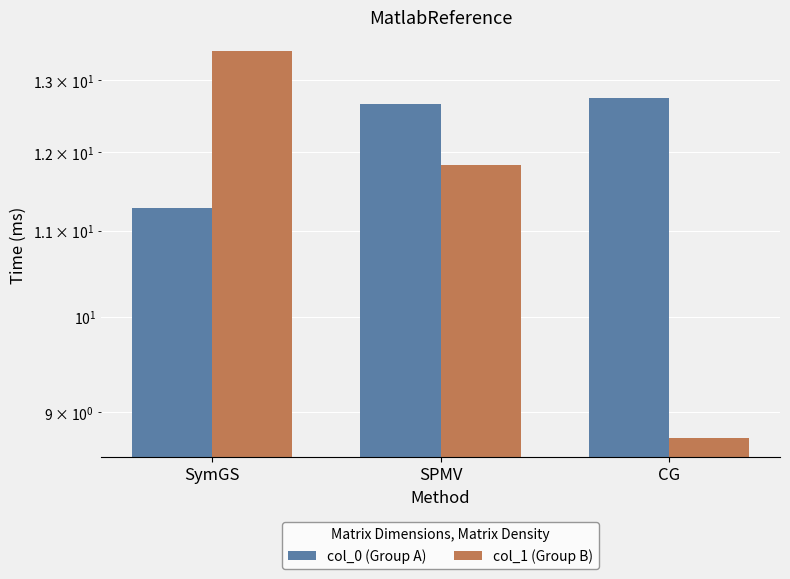

Is it true that col_1 (Group B) equals 8.5 at SymGS?

False